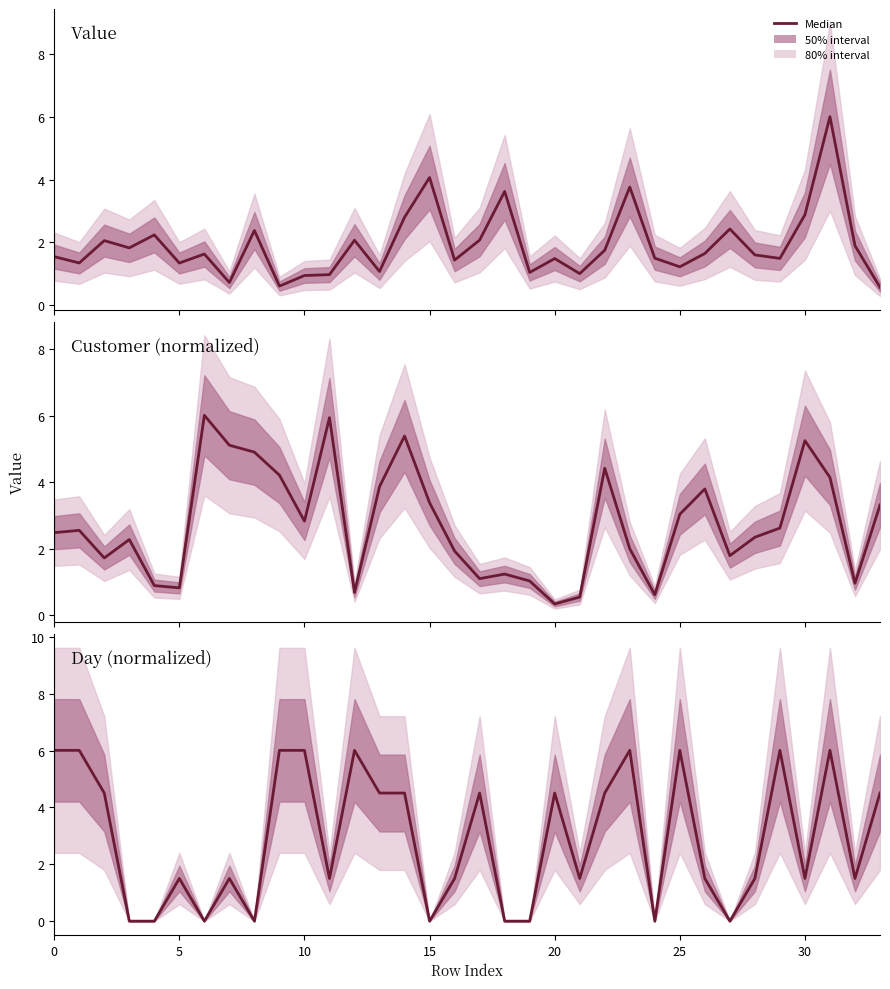

What is the value of the 26th point from the left?

1.5